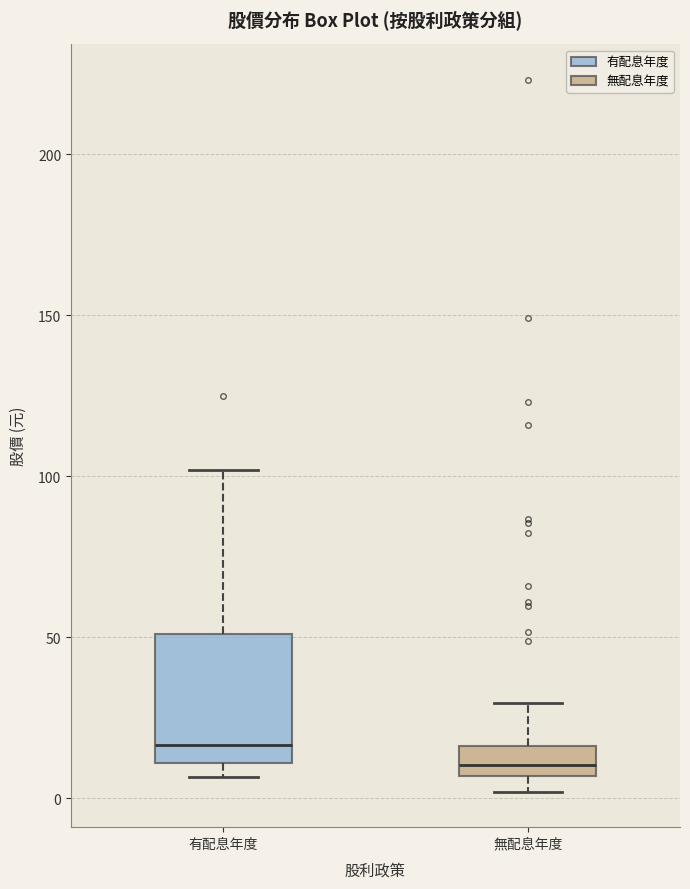

Where is the lower edge of the box for 有配息年度 on the y-axis? The values are not printed on the chart, so give them approximately, as read against the axis.

10